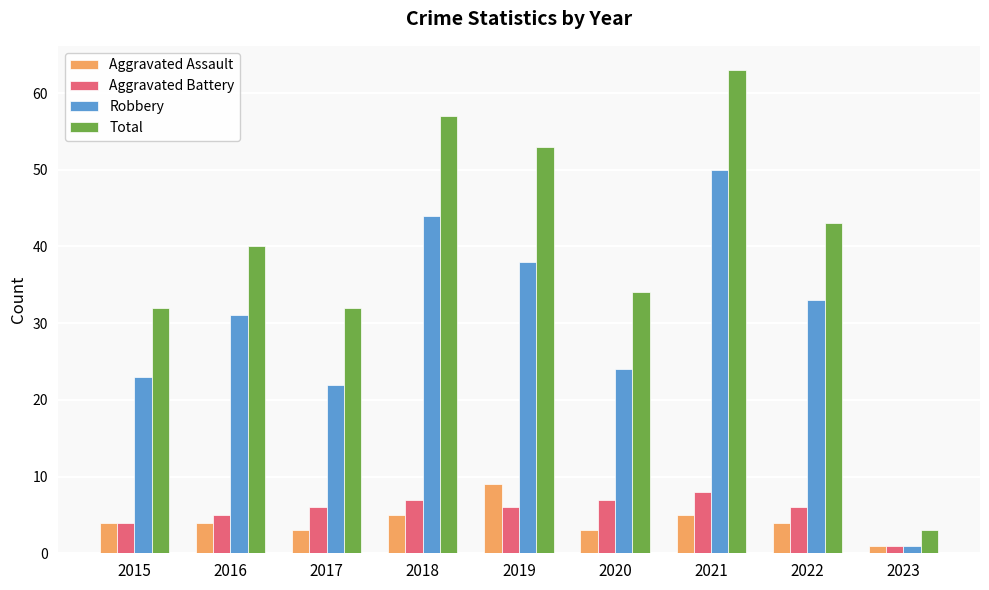

Is it true that Aggravated Assault equals 4 at 2015?

True